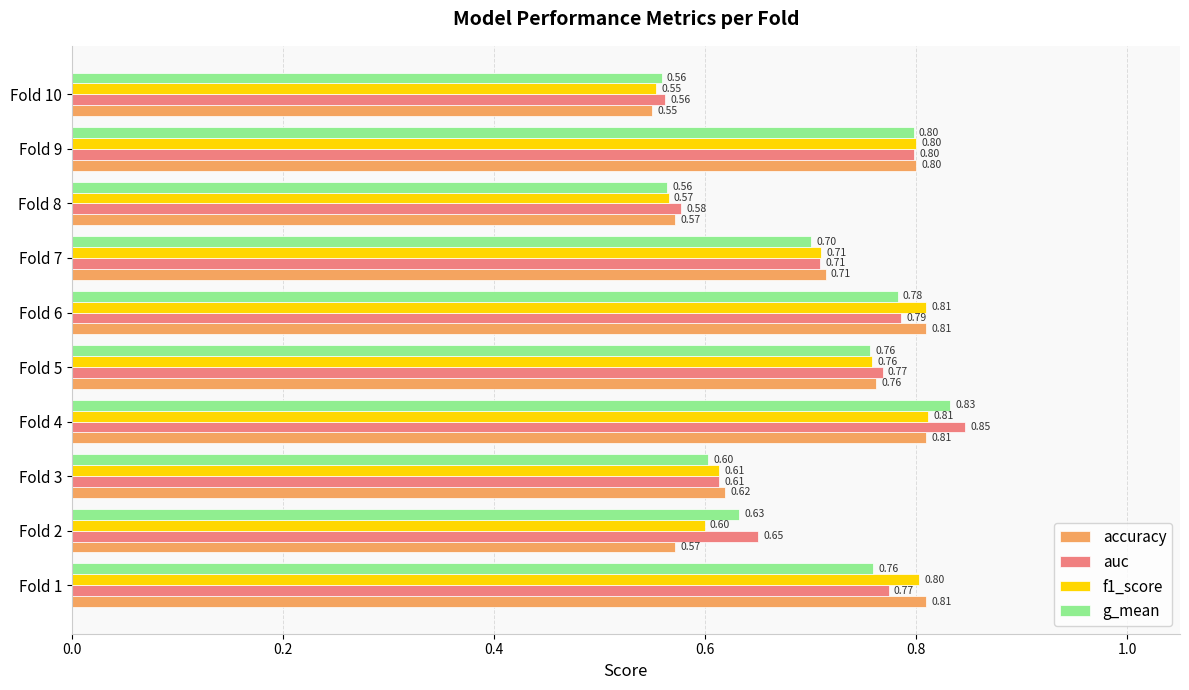

At which category is the sum across all series the highest?

Fold 4